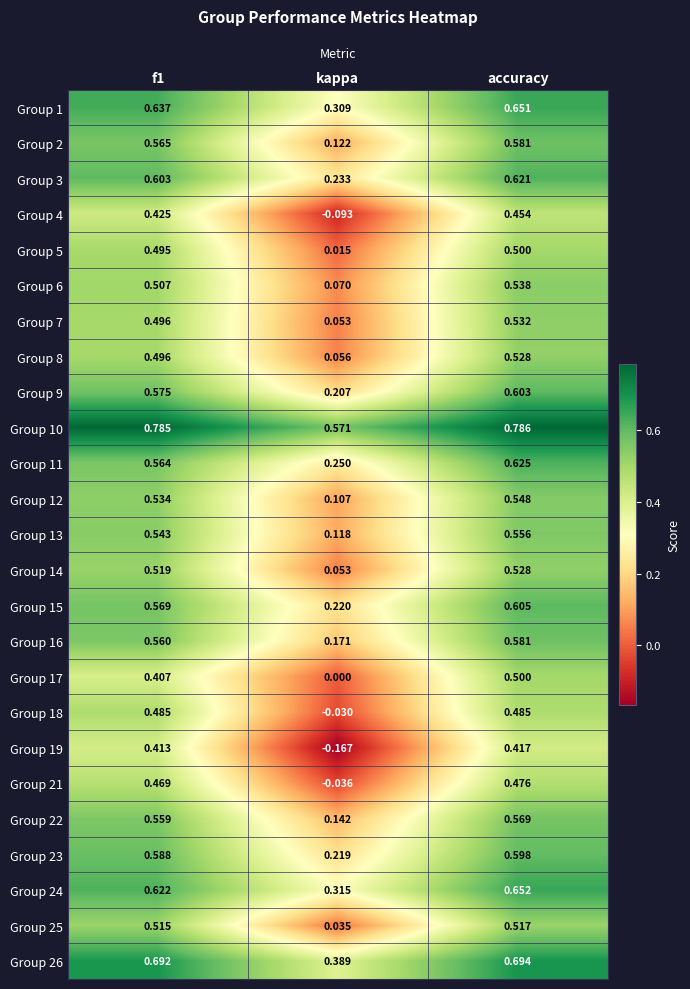

Which category has the lowest value across all series?

kappa